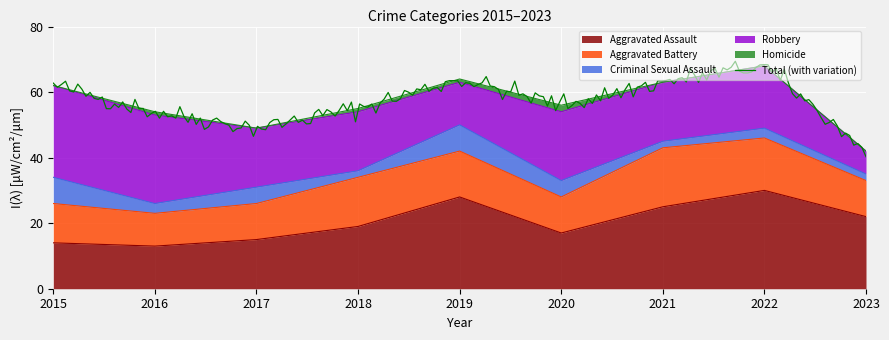

What is the spread (max minus min) of values at 2020?

19